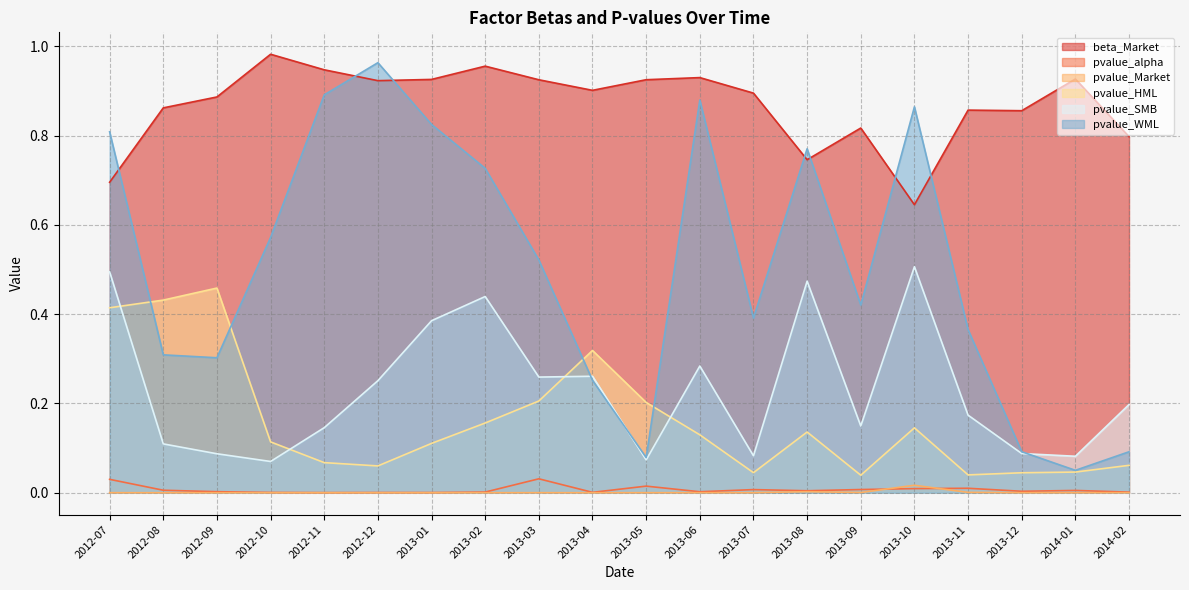

At how many categories does at least one series exceed 0?

20